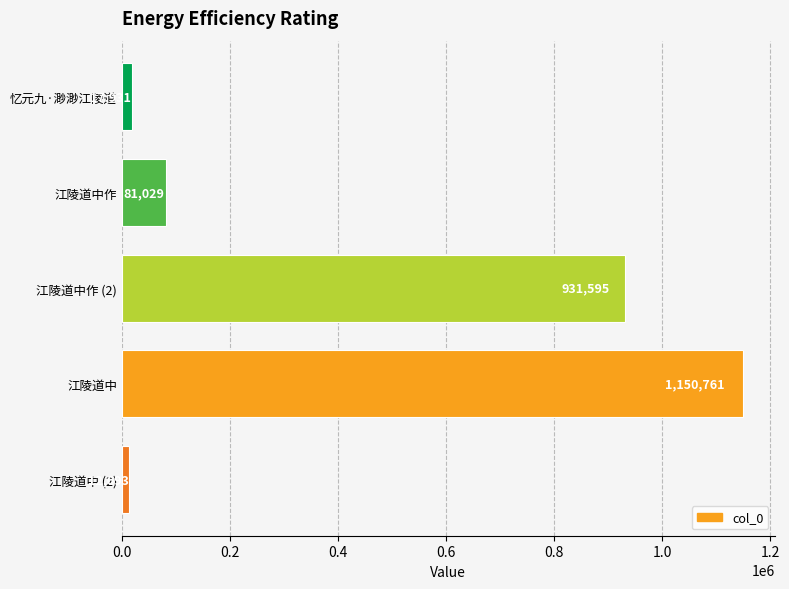

List the labels in order of value, smallest first.

江陵道中 (2), 忆元九·渺渺江陵道, 江陵道中作, 江陵道中作 (2), 江陵道中